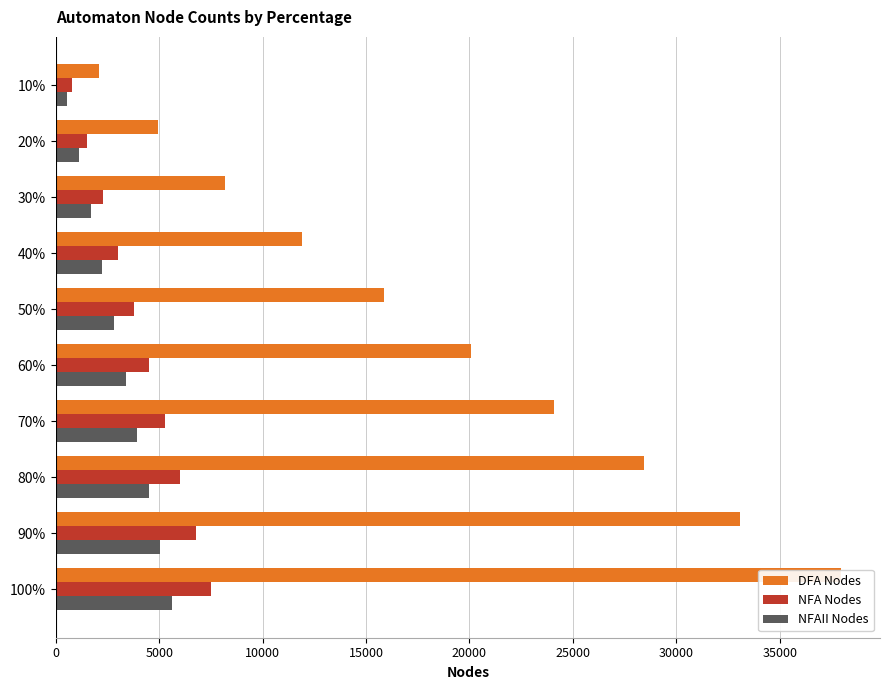

Which has a higher value, 60% or 20%?

60%